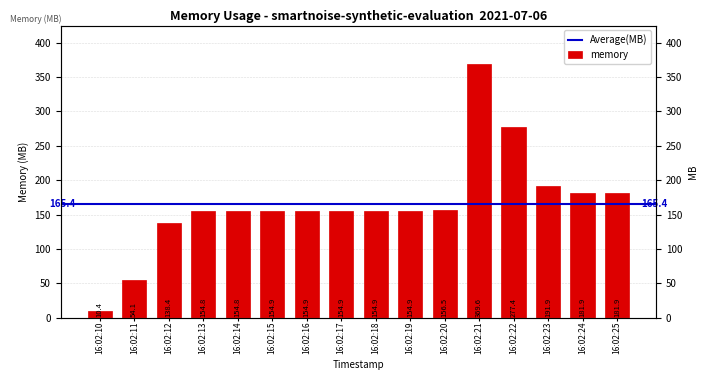

Reading left to right, extract all data points from this chart.

16:02:10=10.4	16:02:11=54.1	16:02:12=138.4	16:02:13=154.8	16:02:14=154.8	16:02:15=154.9	16:02:16=154.9	16:02:17=154.9	16:02:18=154.9	16:02:19=154.9	16:02:20=156.5	16:02:21=369.6	16:02:22=277.4	16:02:23=191.9	16:02:24=181.9	16:02:25=181.9